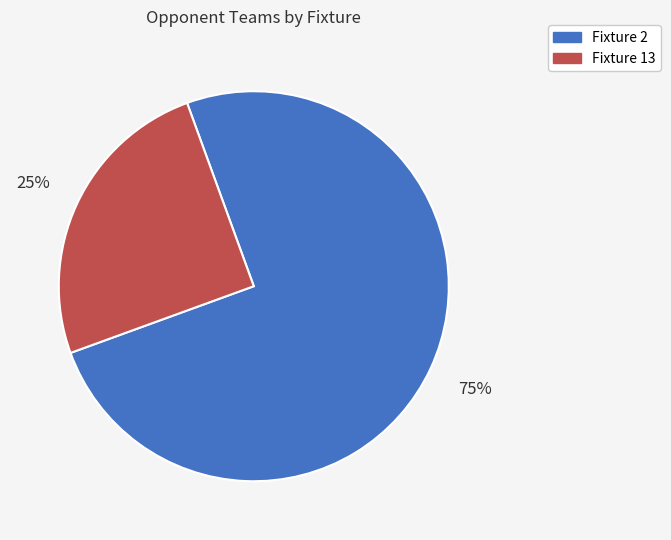

To the nearest percent, what is the combined percentage of Fixture 2 and Fixture 13?

100%